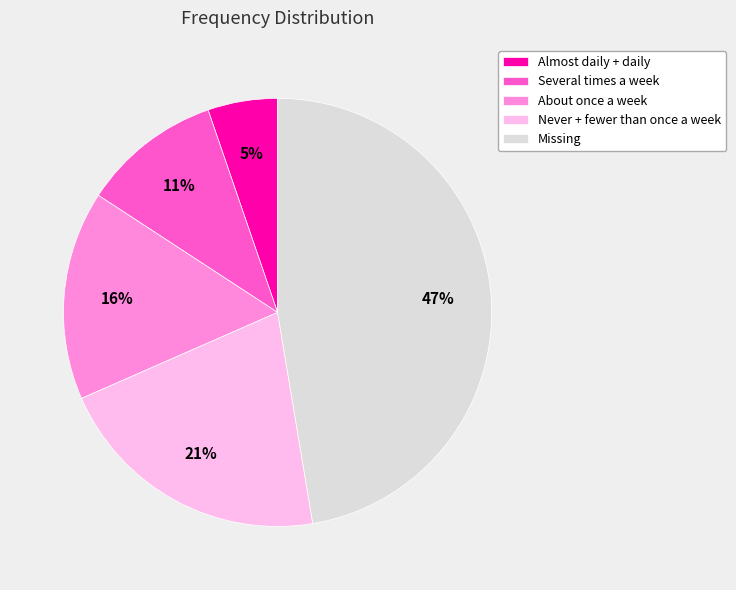

Is there a majority slice in this chart?

No